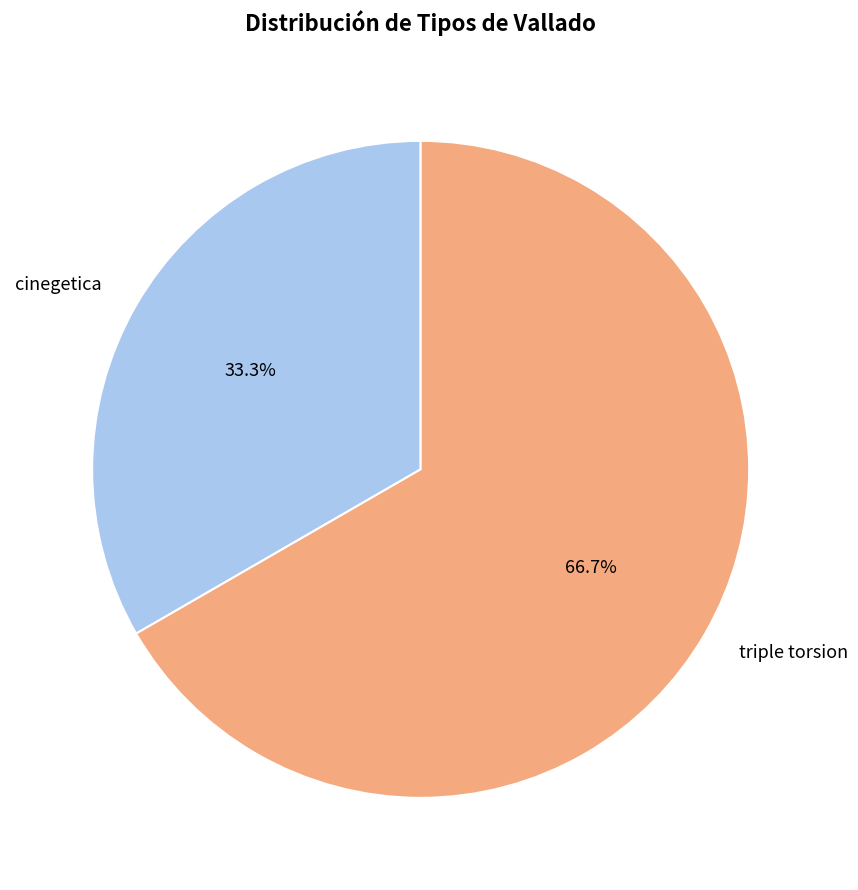

Combined, what portion of the pie is cinegetica and triple torsion?

100.0%